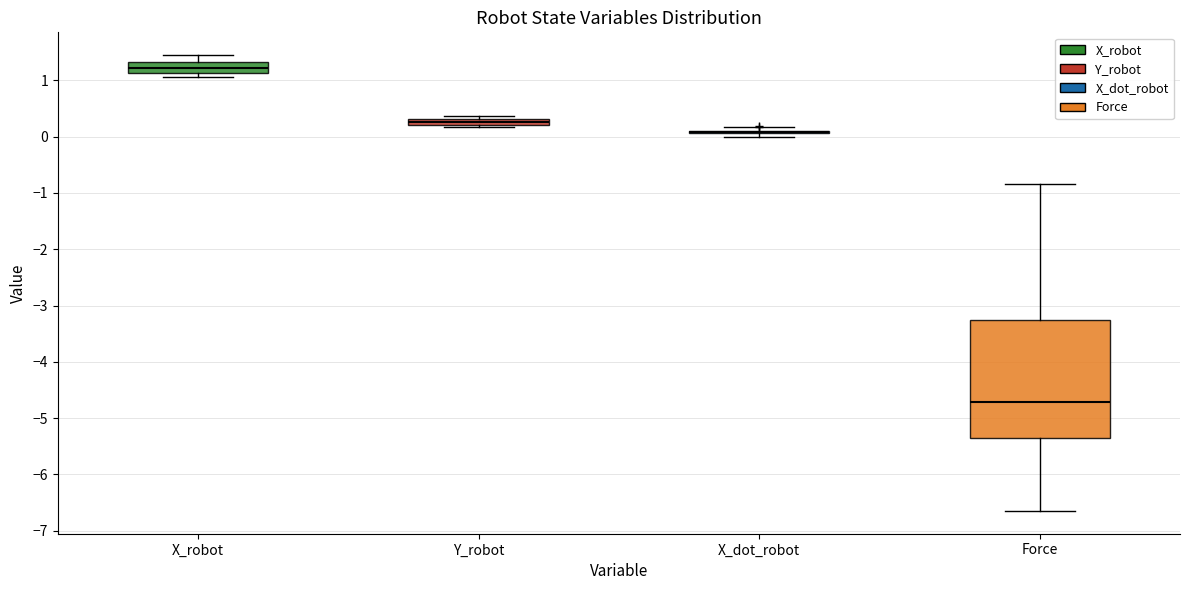

Where is the upper edge of the box for X_robot on the y-axis? The values are not printed on the chart, so give them approximately, as read against the axis.

1.3